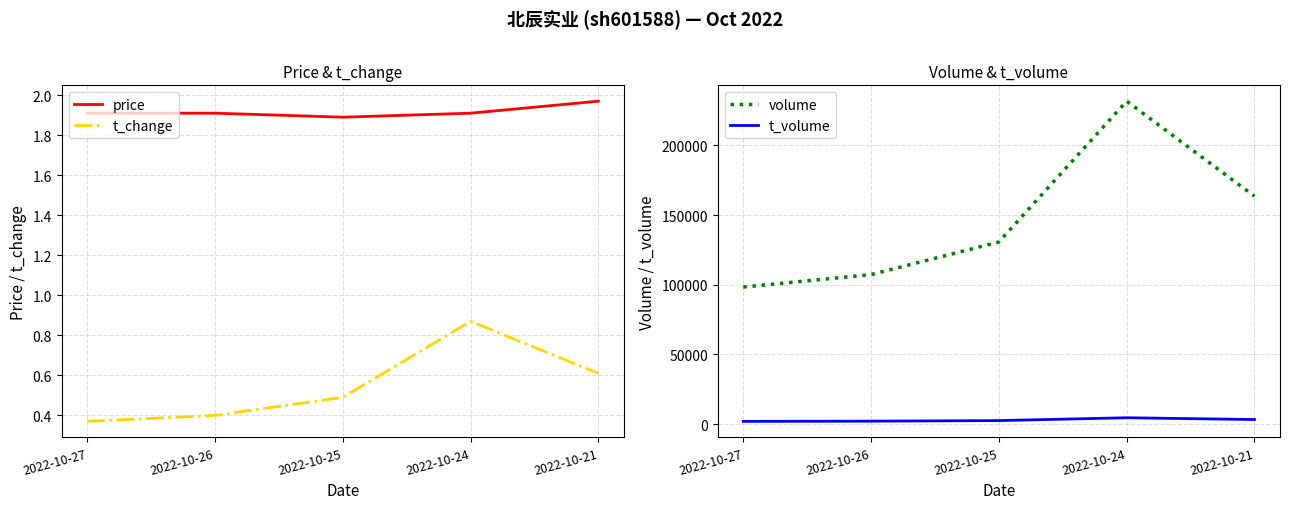

What are all the series names shown in the legend?

price, t_change, volume, t_volume